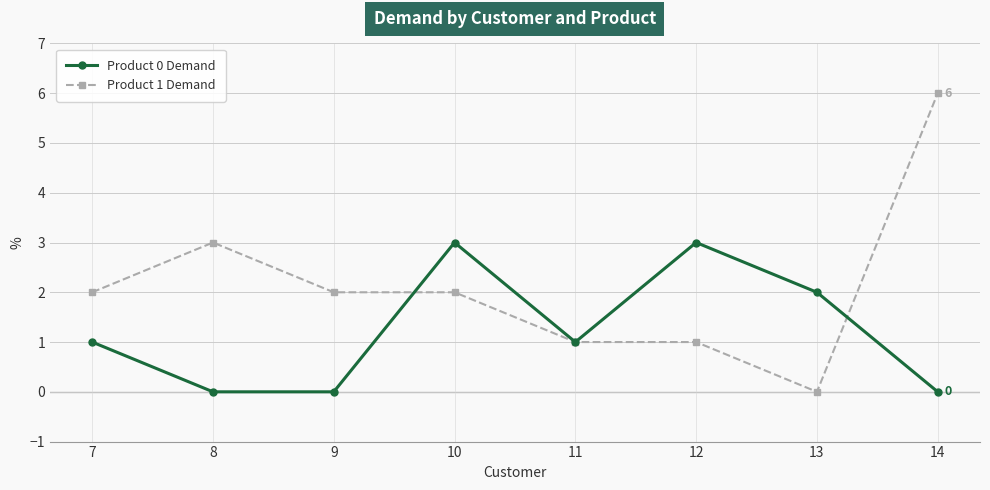

True or false: Product 0 Demand and Product 1 Demand intersect in this chart.

True